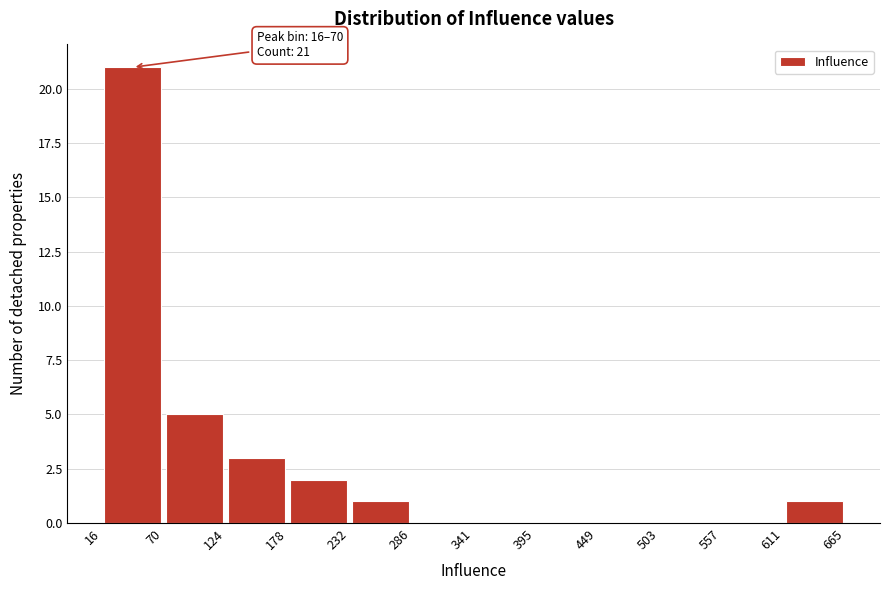

Over which range of the x-axis is the bar tallest?

16 to 70